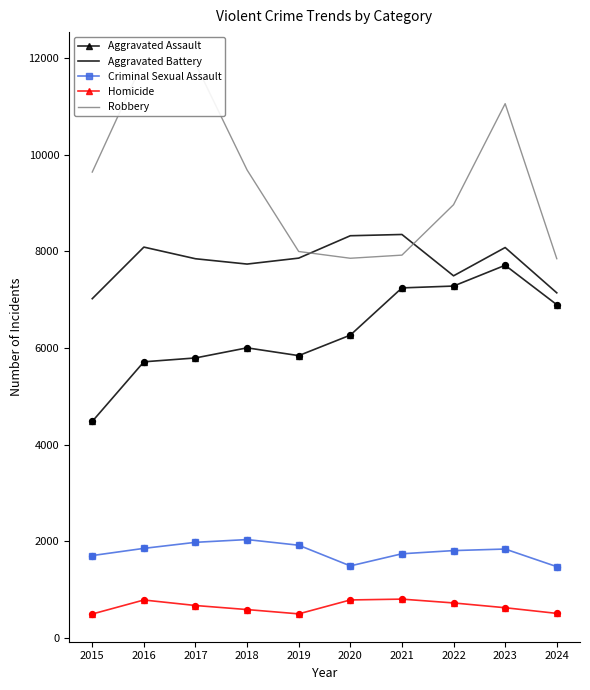

What are all the series names shown in the legend?

Aggravated Assault, Aggravated Battery, Criminal Sexual Assault, Homicide, Robbery